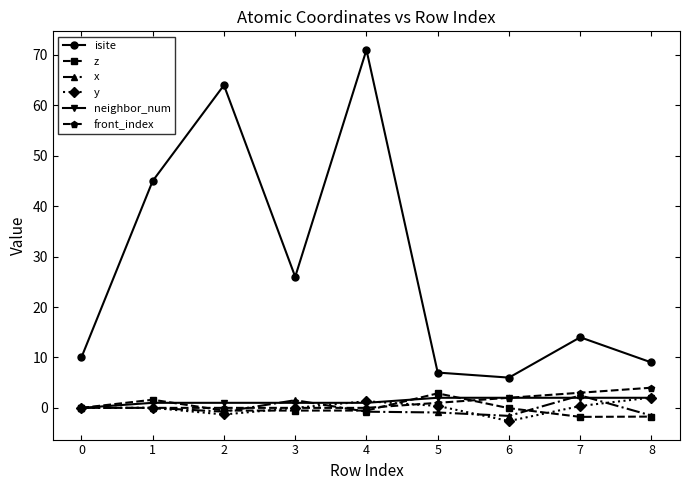

True or false: neighbor_num and isite cross at least once.

False